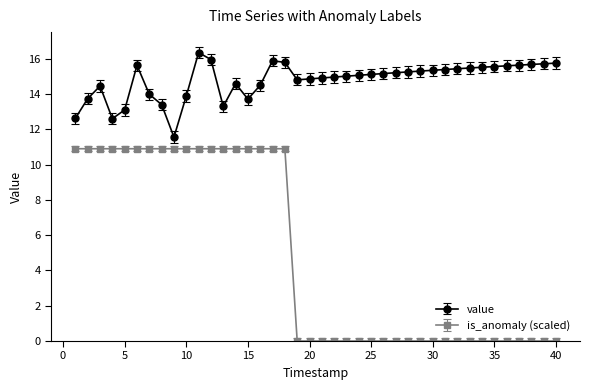

What is the difference between the maximum and minimum values in the value series?

4.8